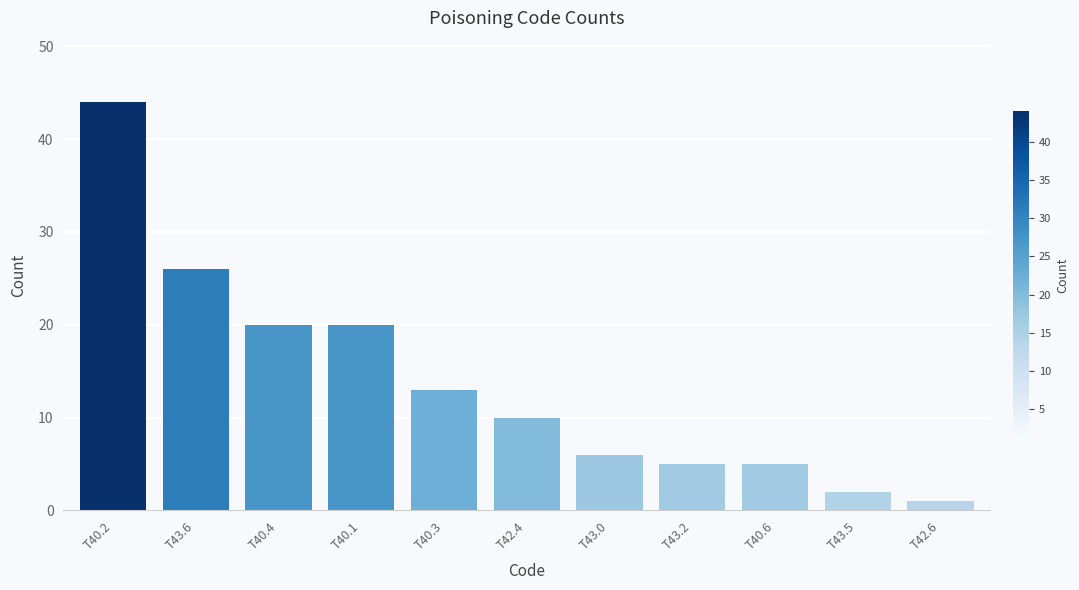

How many bars are there in total?

11